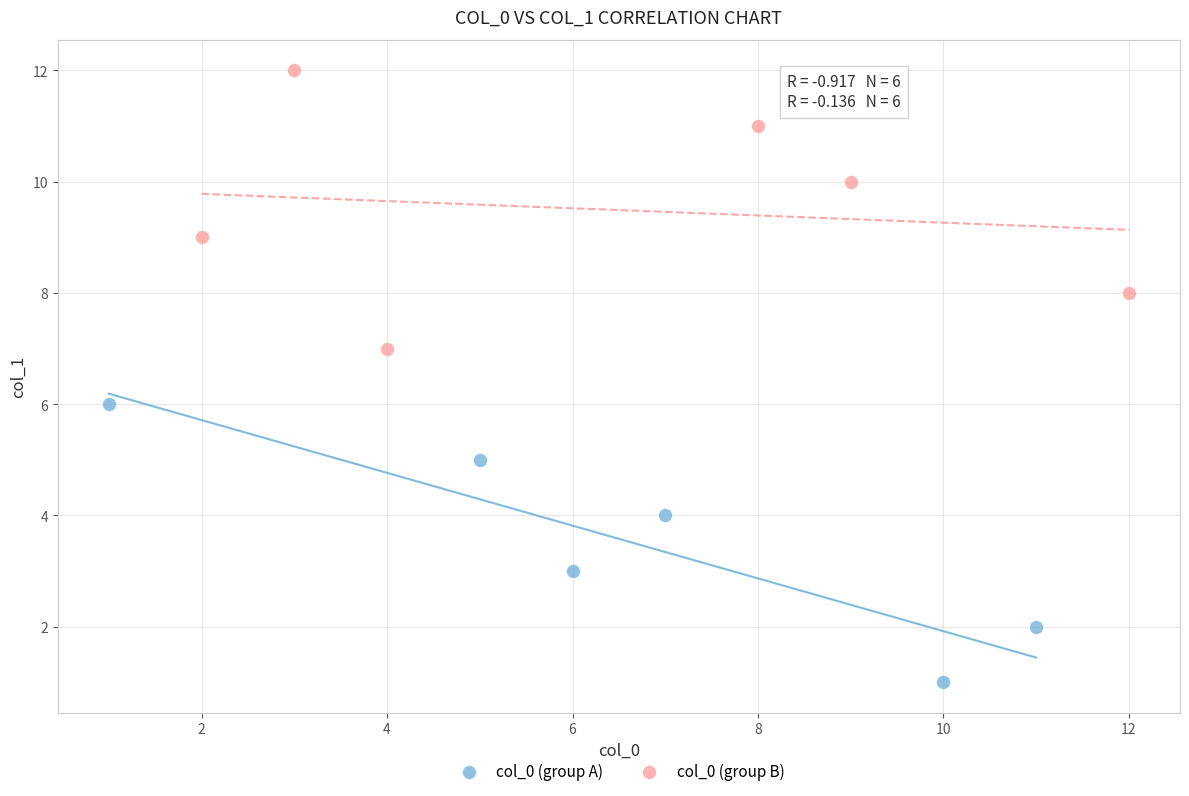

Which series contains the lowest Y value?

col_0 (group A)